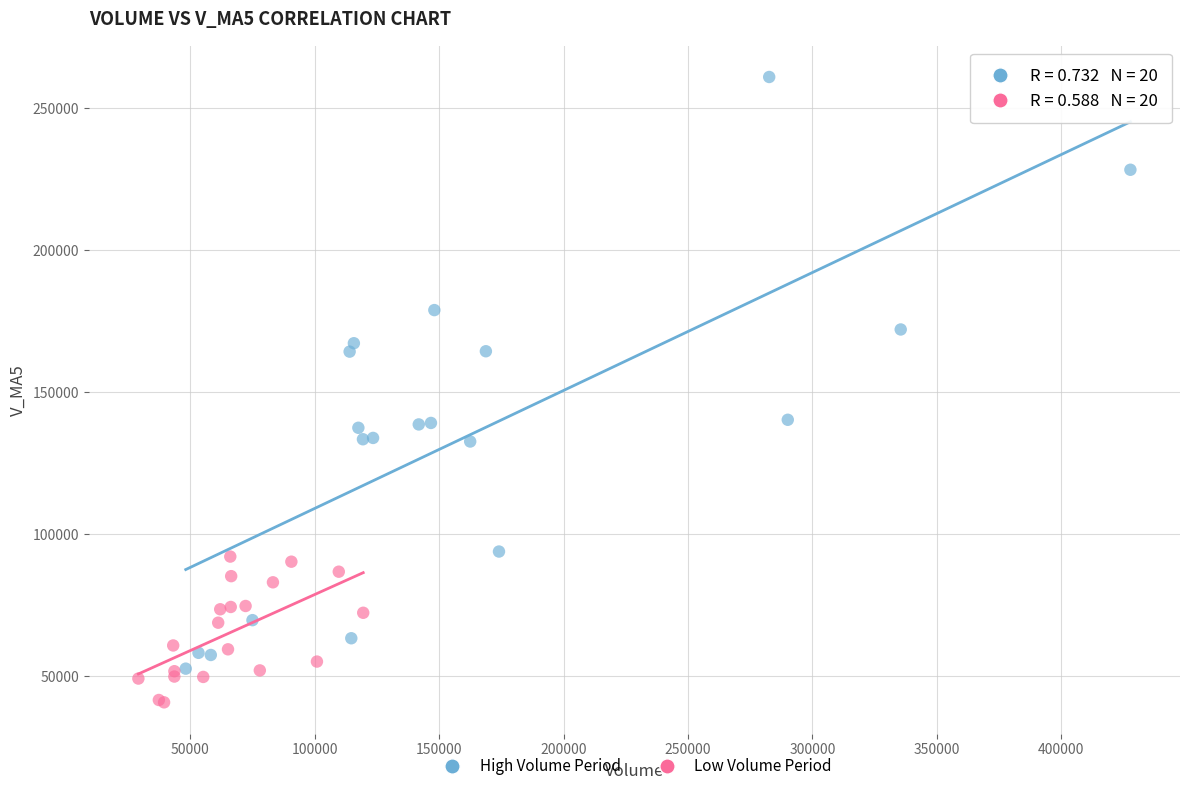

Which series reaches the maximum Y coordinate?

High Volume Period